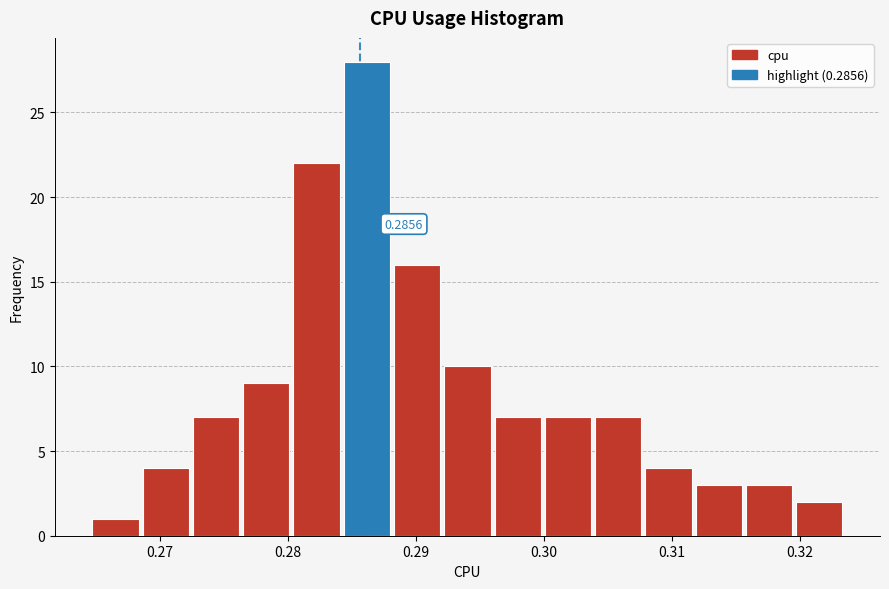

Around what value on the x-axis is the tallest bar? Give the approximate position of its centre, as read against the axis.

0.286